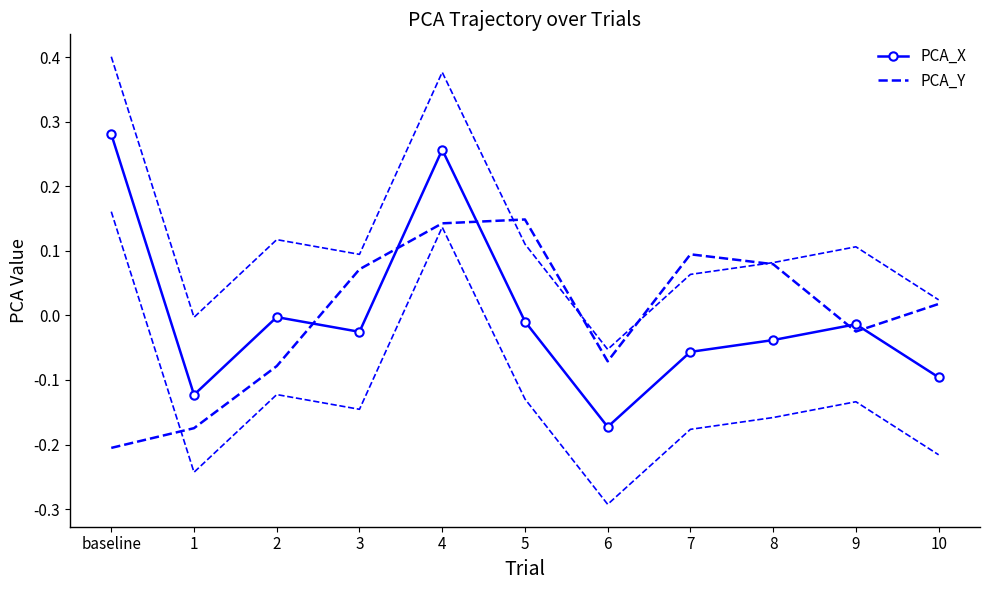

What are all the series names shown in the legend?

PCA_X, PCA_Y